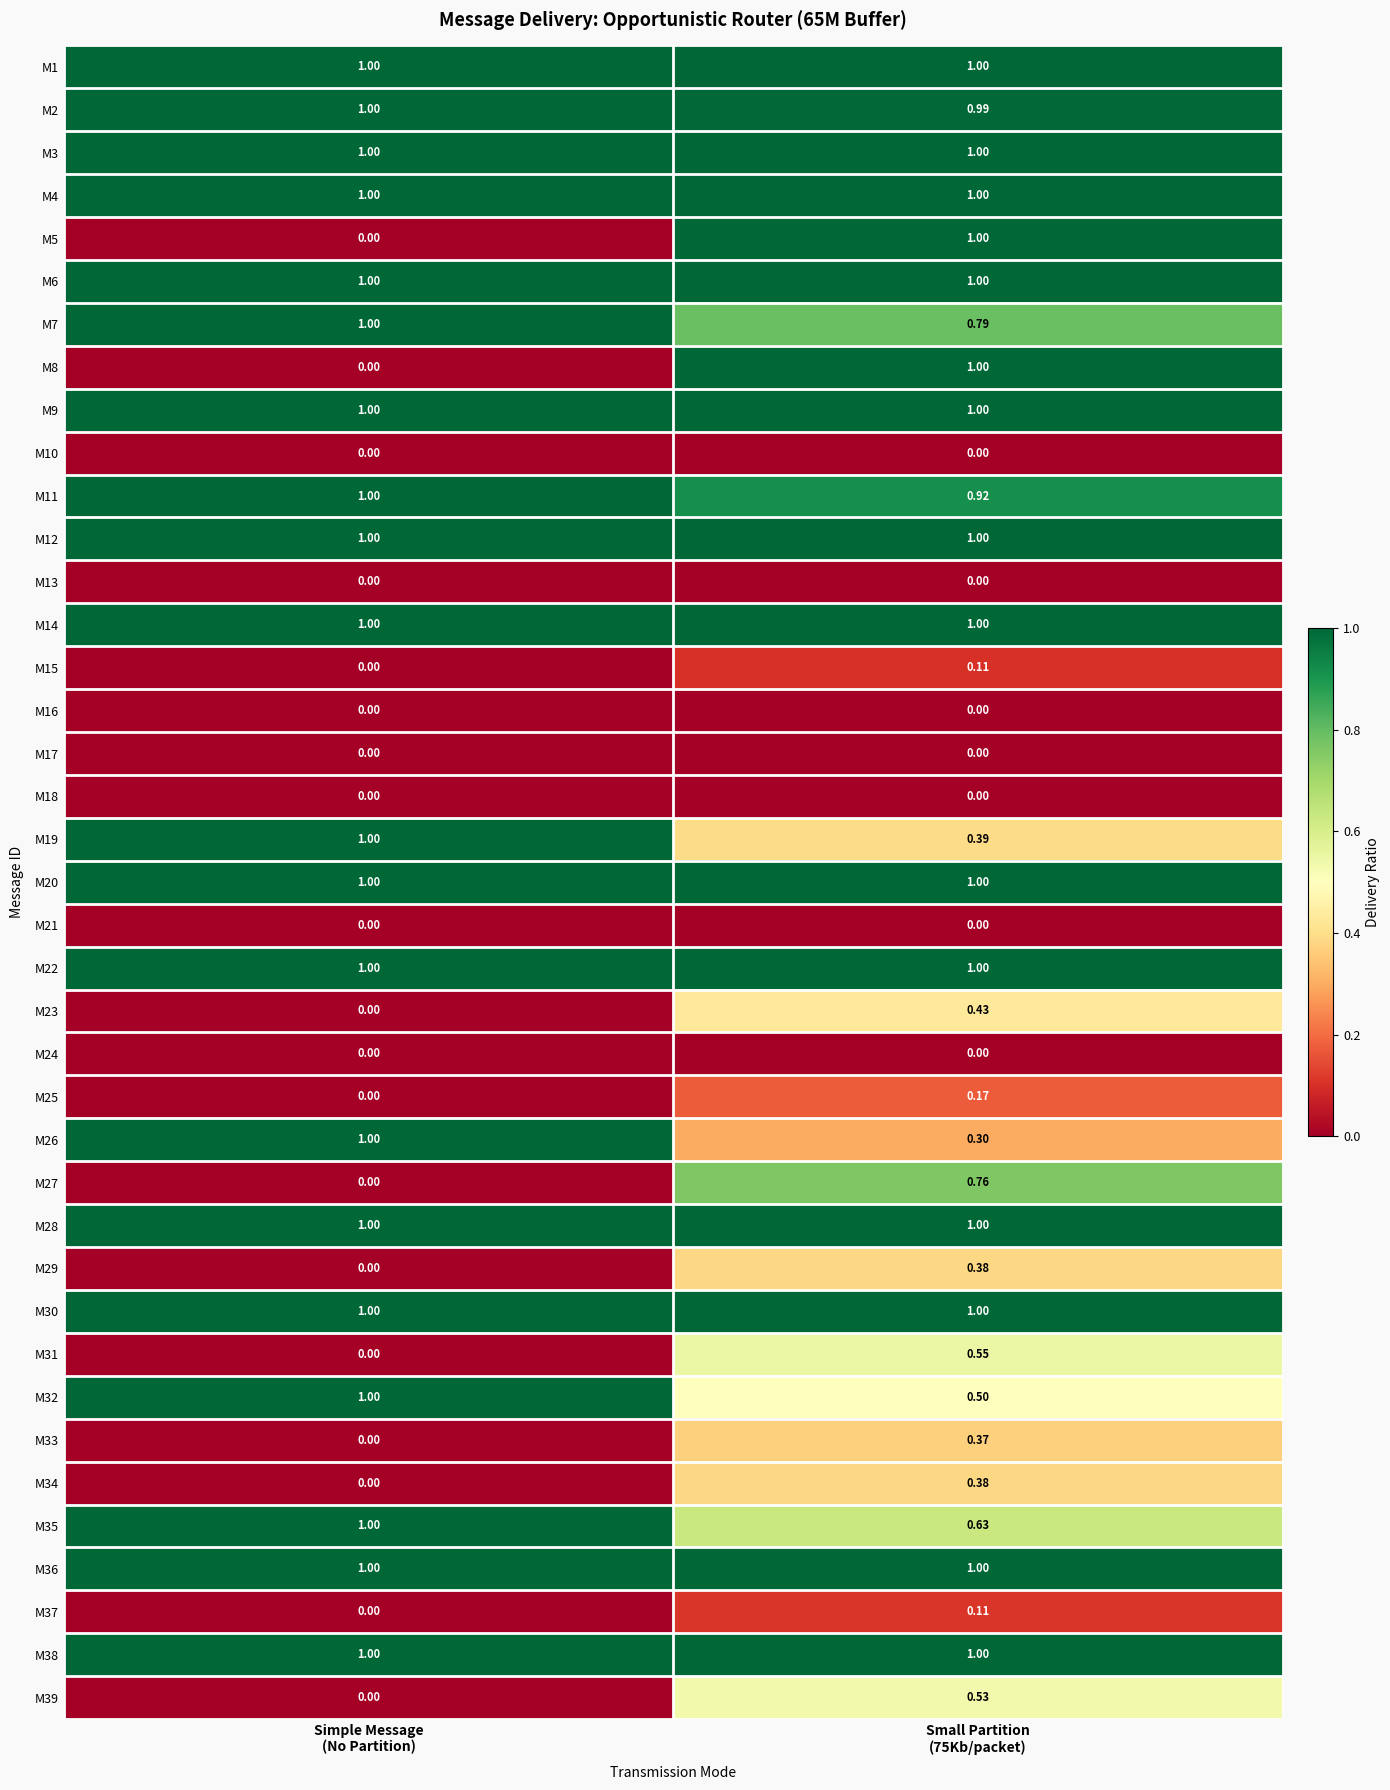

How many categories are shown in the chart?

2